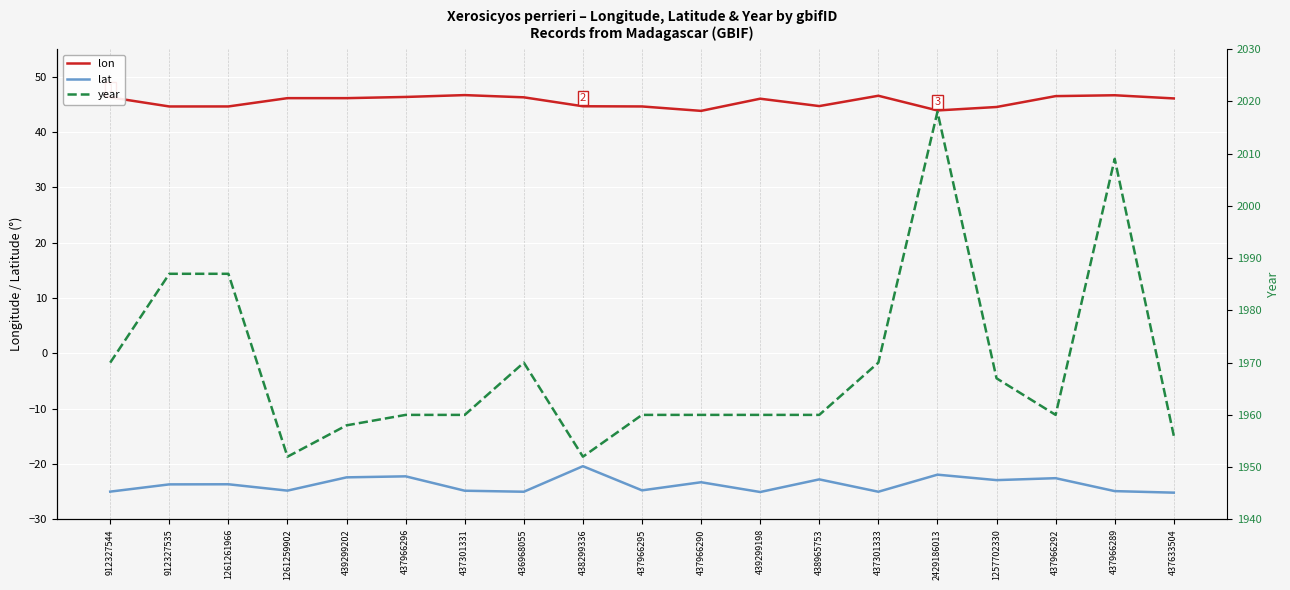

What is the highest value of the lat series?

-20.4